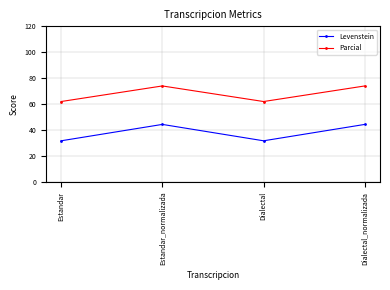

What is the highest value of the Parcial series?

74.1